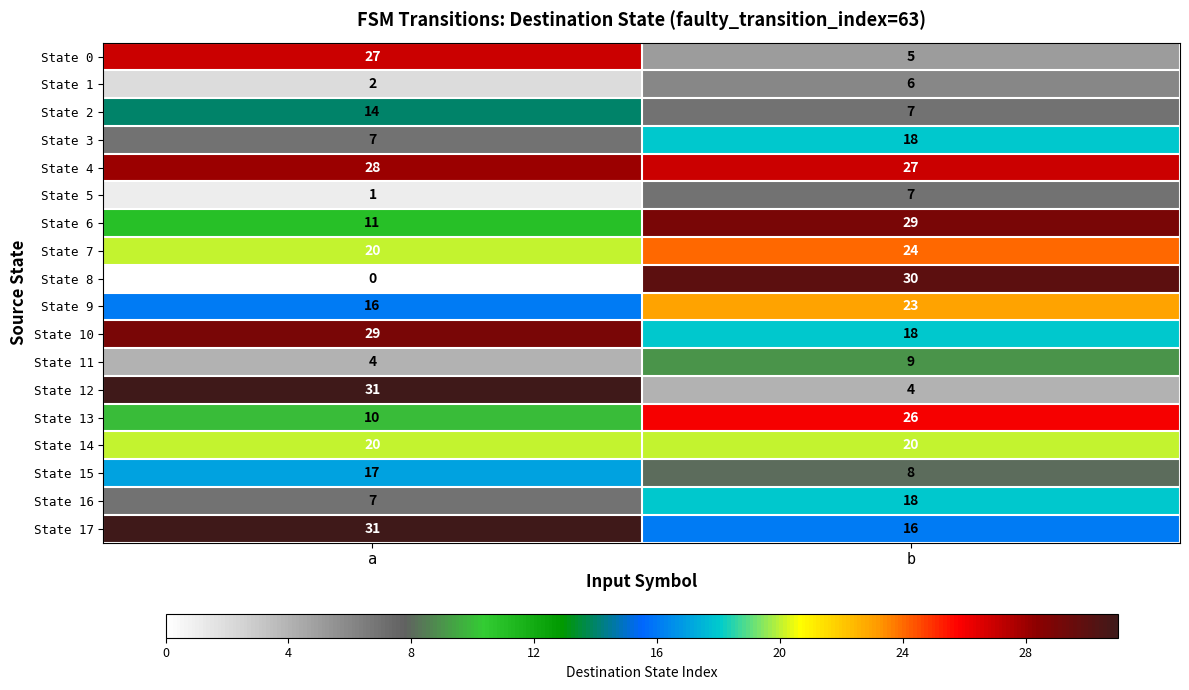

The State 15 series shows 12 at b. True or false?

False